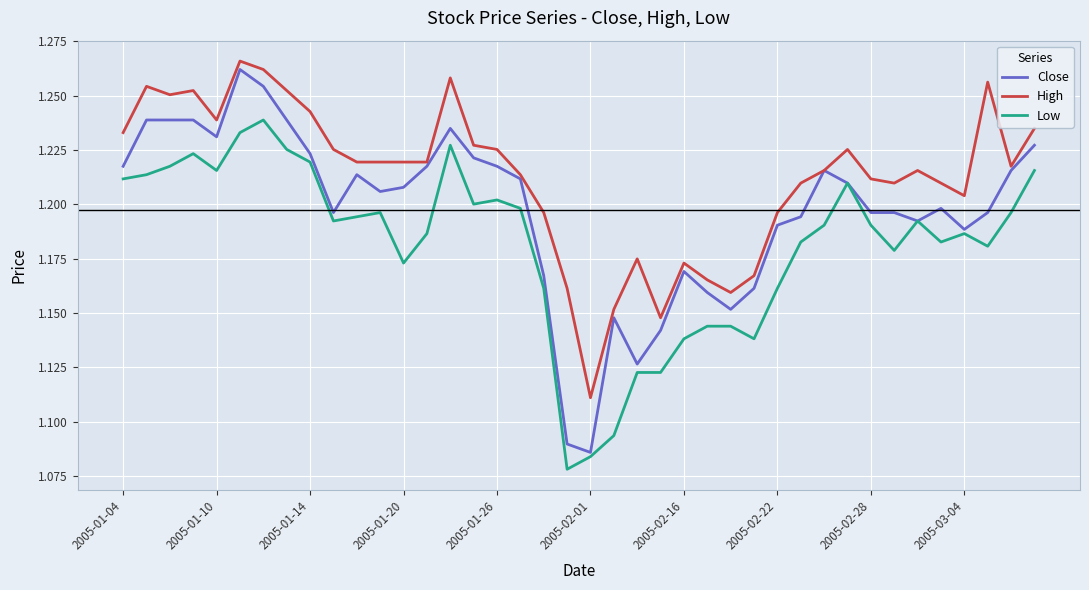

Which series has the largest total across all categories?

High